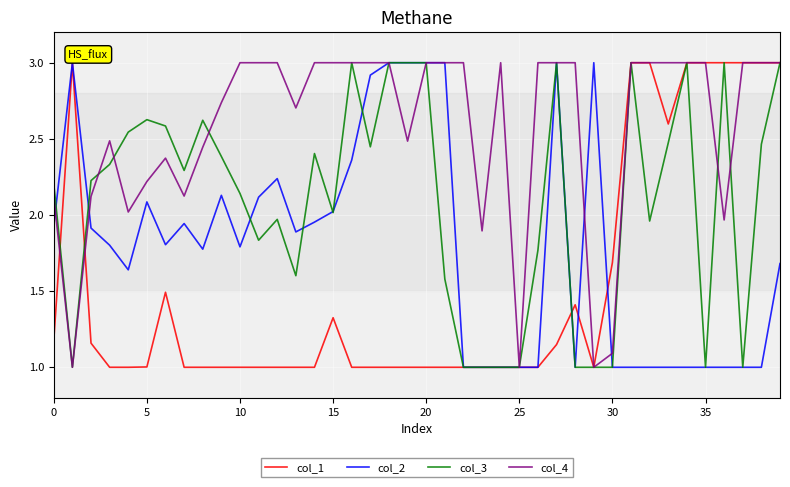

What is the maximum value shown in the chart?

3.0